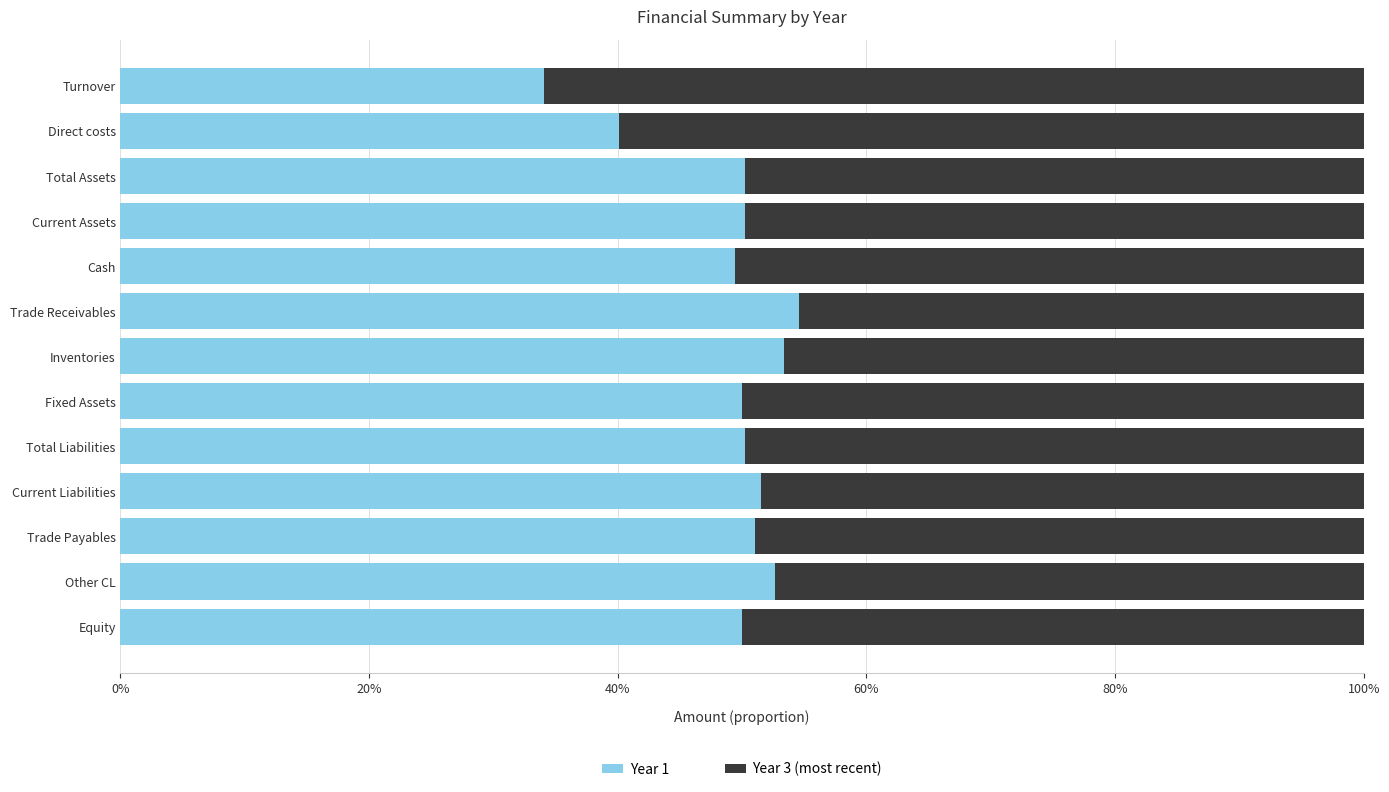

List the series in order of their peak value, lowest first.

Year 1, Year 3 (most recent)